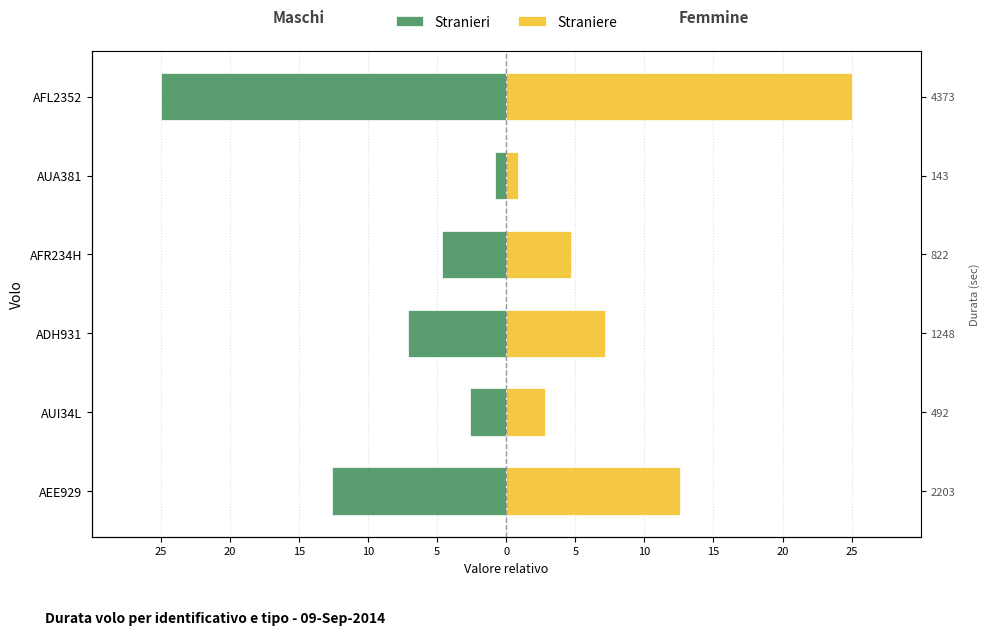

List the series in order of their overall mean, highest first.

Straniere, Stranieri